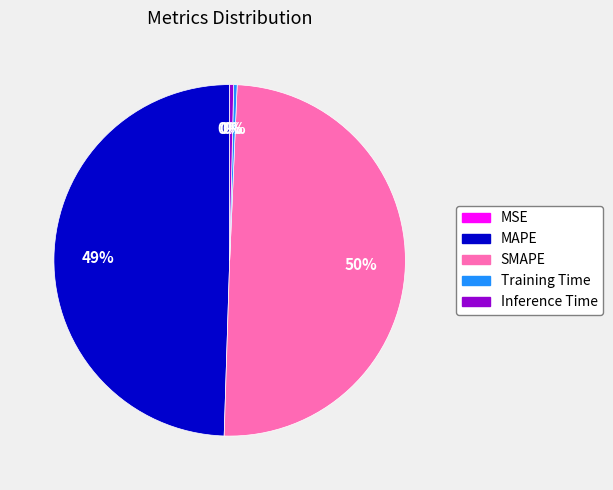

True or false: Inference Time accounts for 0% of the total.

True